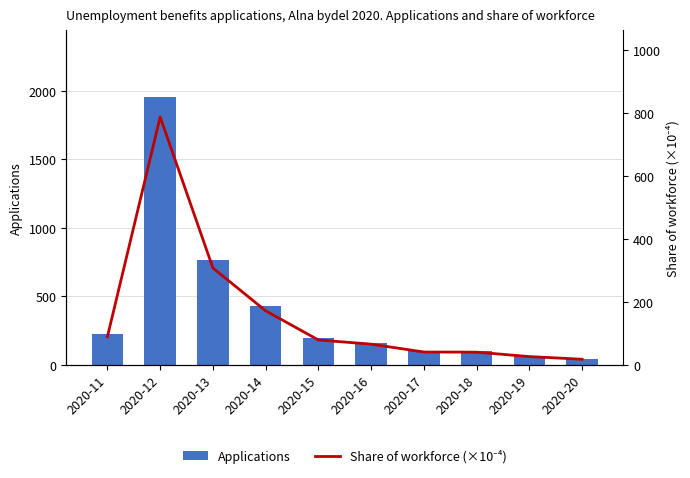

Where is Share of workforce (×10⁻⁴) nearest to the value 402?

2020-13